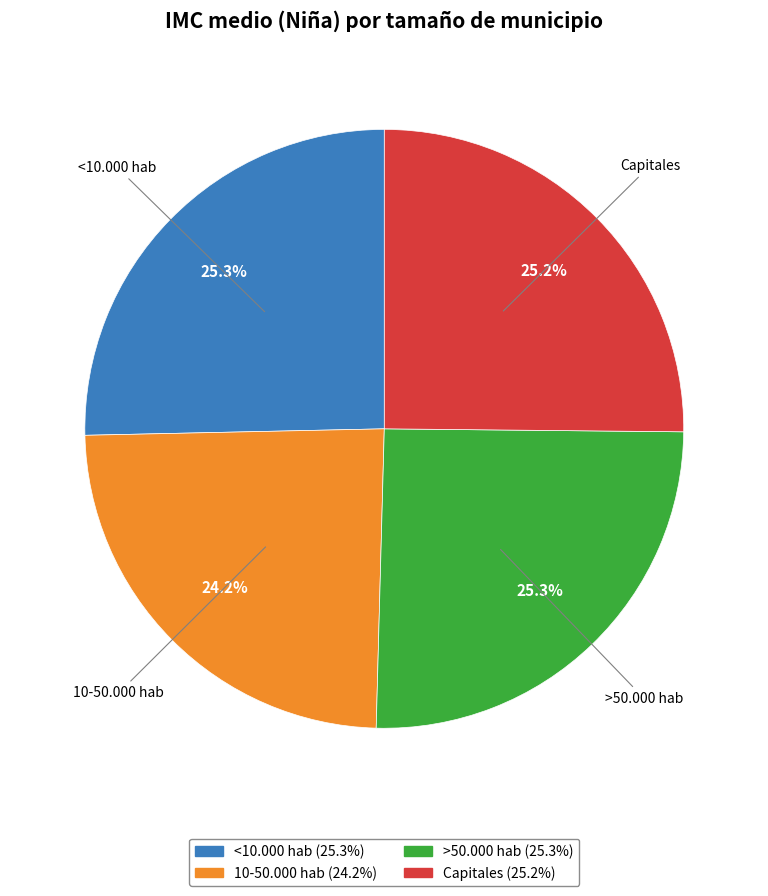

What is the ratio of the value at <10.000 hab to the value at >50.000 hab?

1.0